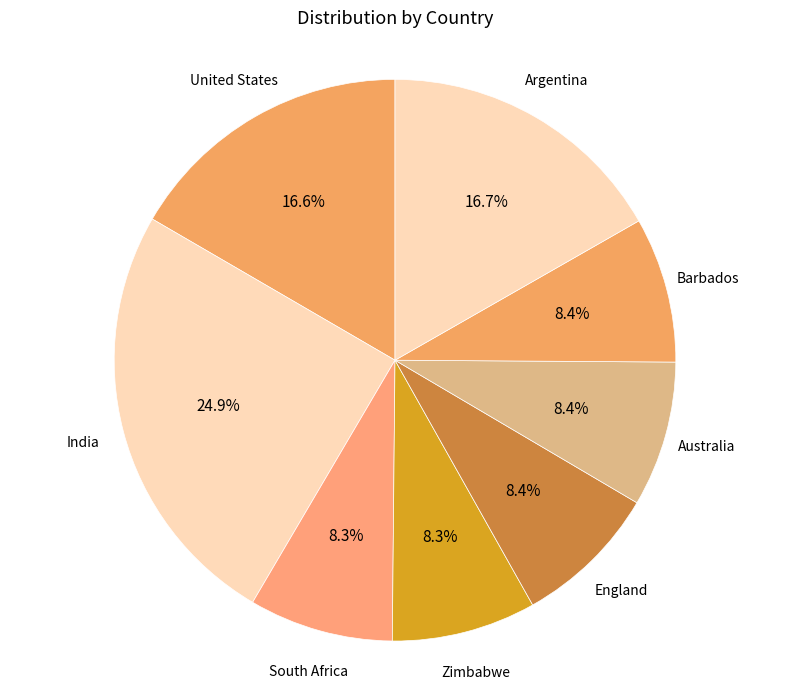

What portion of the pie excludes South Africa?

91.7%